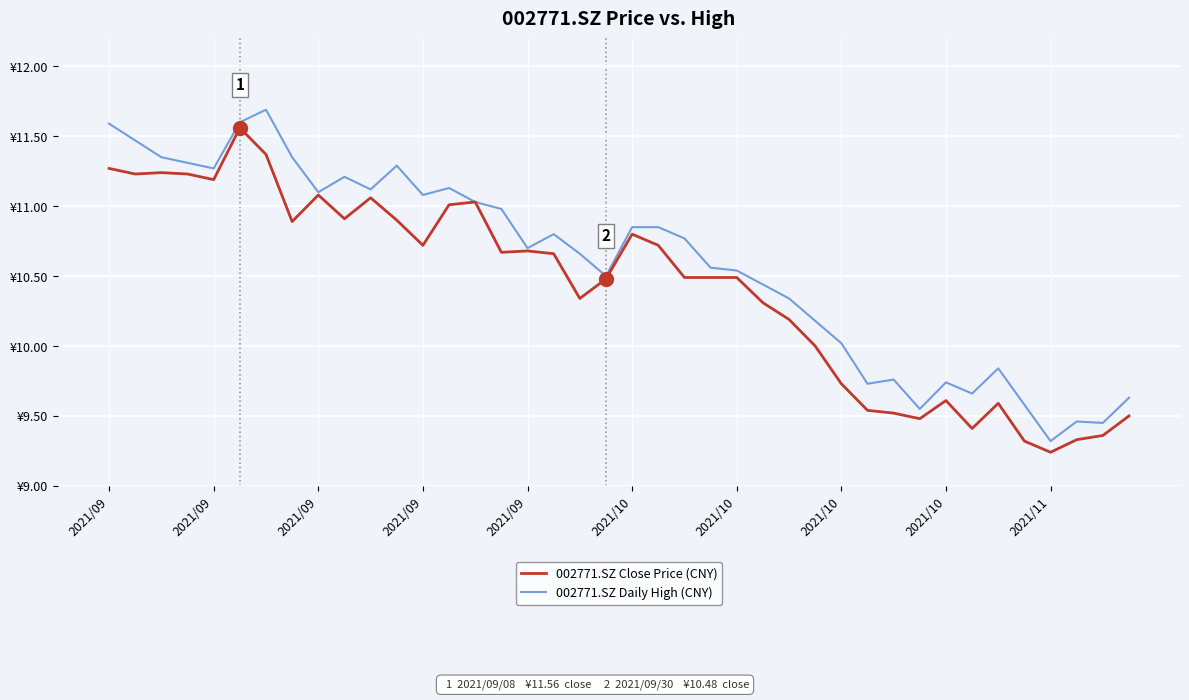

Rank the series by their maximum value, from highest to lowest.

002771.SZ Daily High (CNY), 002771.SZ Close Price (CNY)